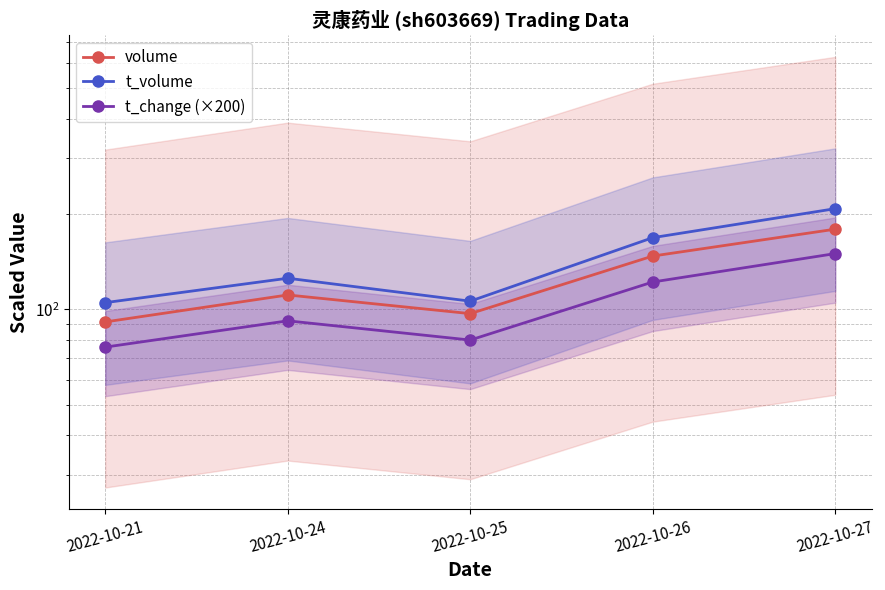

What is the sum of all t_change (×200) values?

520.0